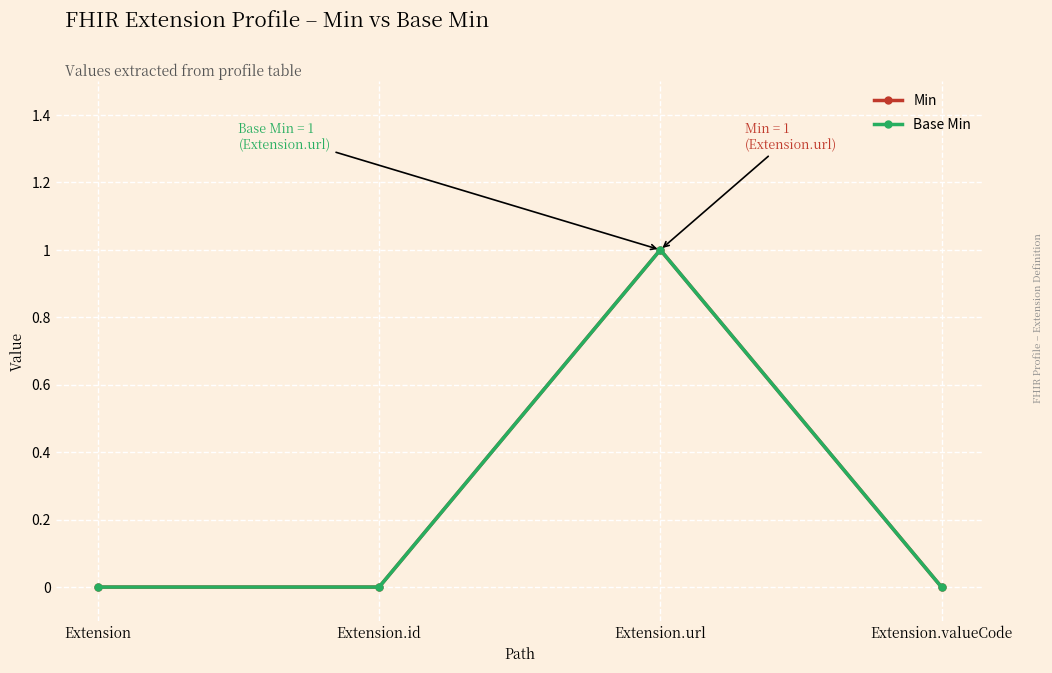

Reading left to right, what are all the values shown in this chart?

Min: Extension=0	Extension.id=0	Extension.url=1	Extension.valueCode=0
Base Min: Extension=0	Extension.id=0	Extension.url=1	Extension.valueCode=0